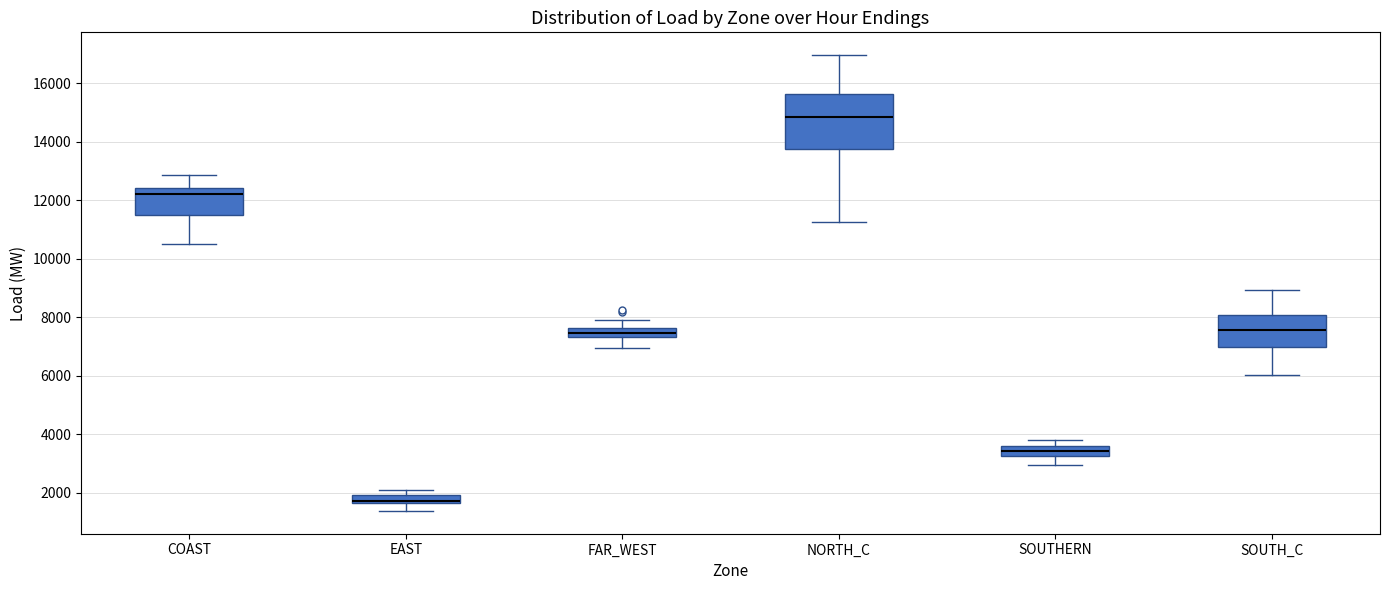

Which box's median line is the lowest?

EAST